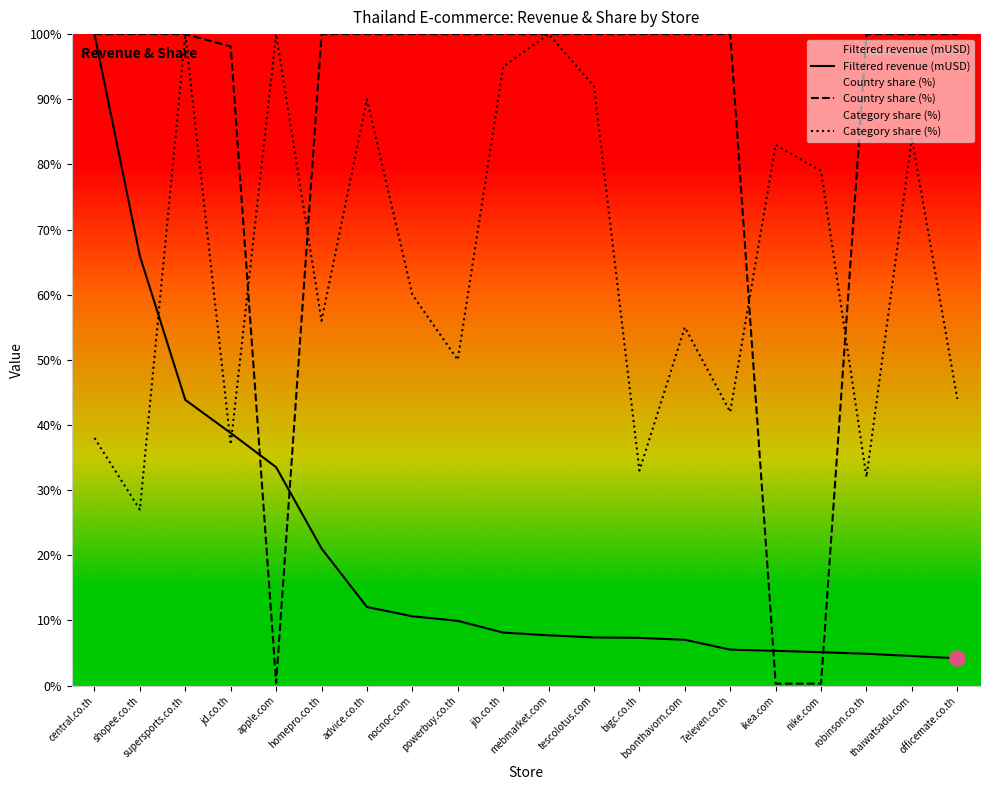

What is the total value across all series at homepro.co.th?

177.0